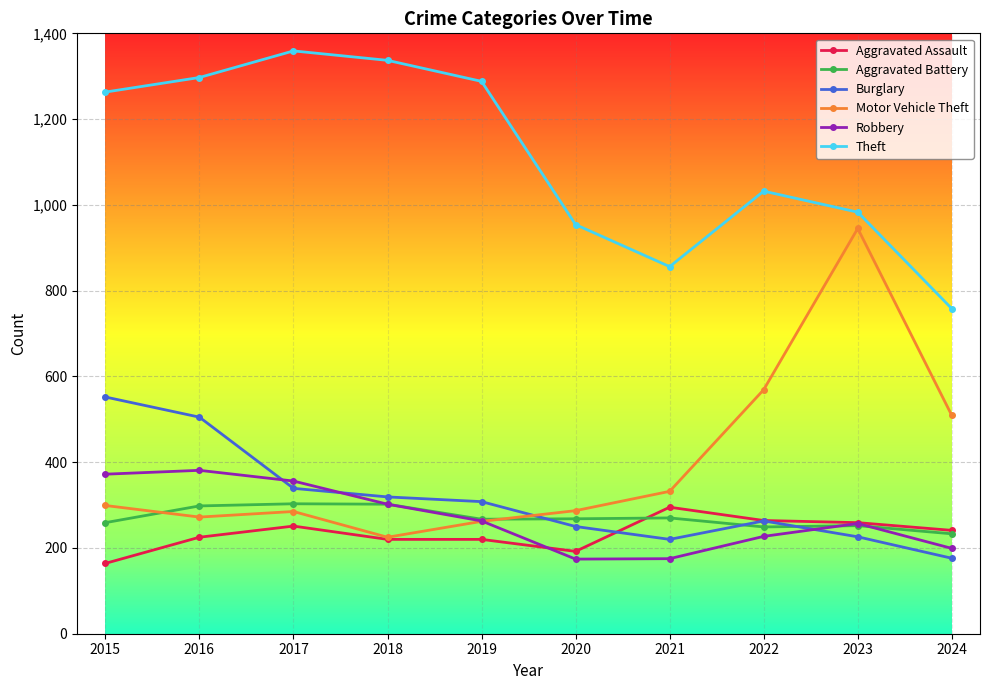

The value of Robbery at 2017 is 210. True or false?

False